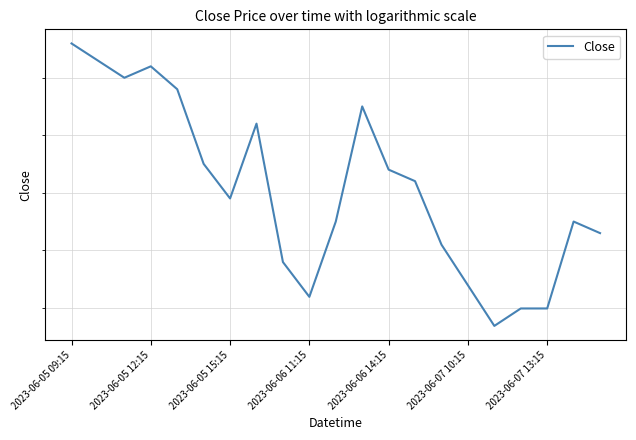

What is the maximum value shown in the chart?

136.3